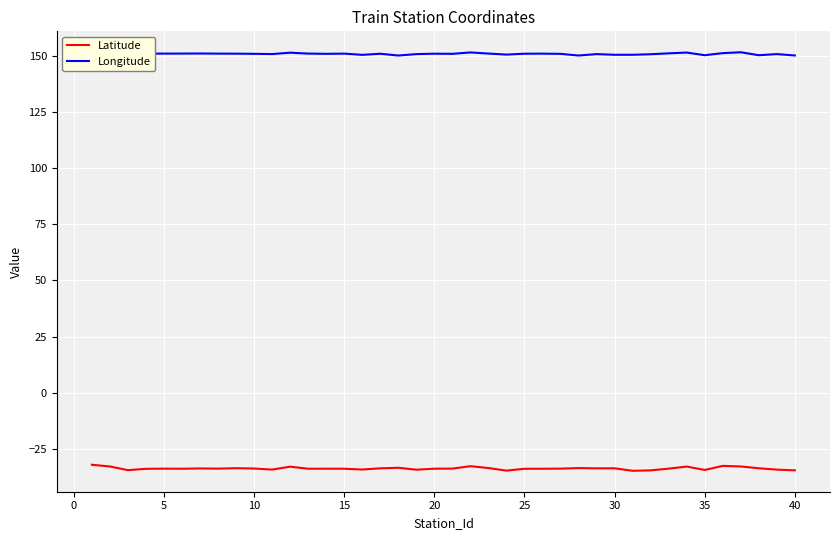

What is the greatest value displayed?

151.7